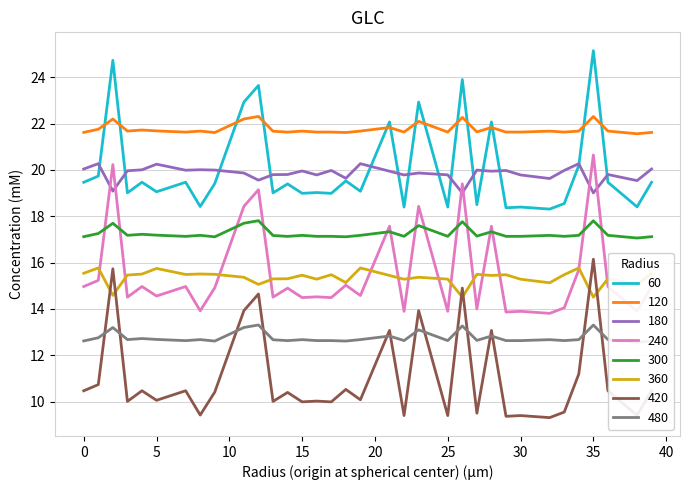

True or false: 360 and 120 intersect in this chart.

False